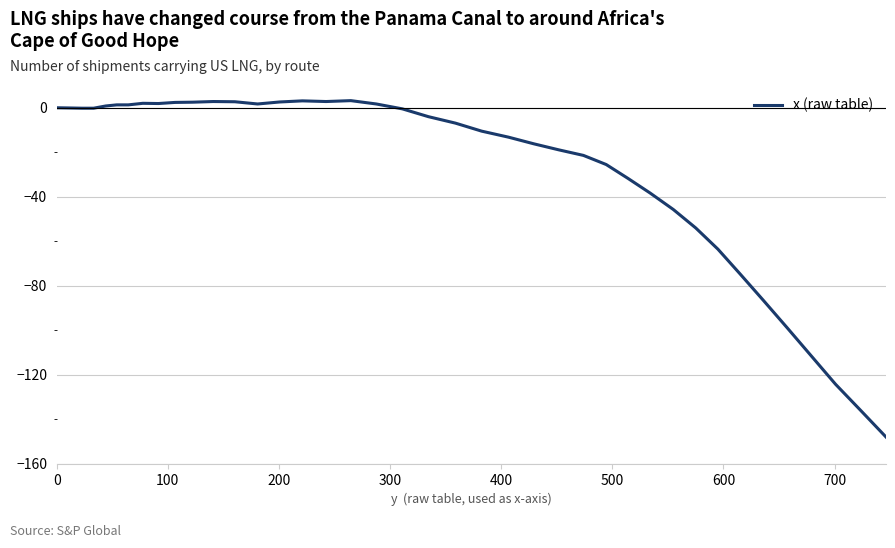

What is the smallest value displayed?

-147.9